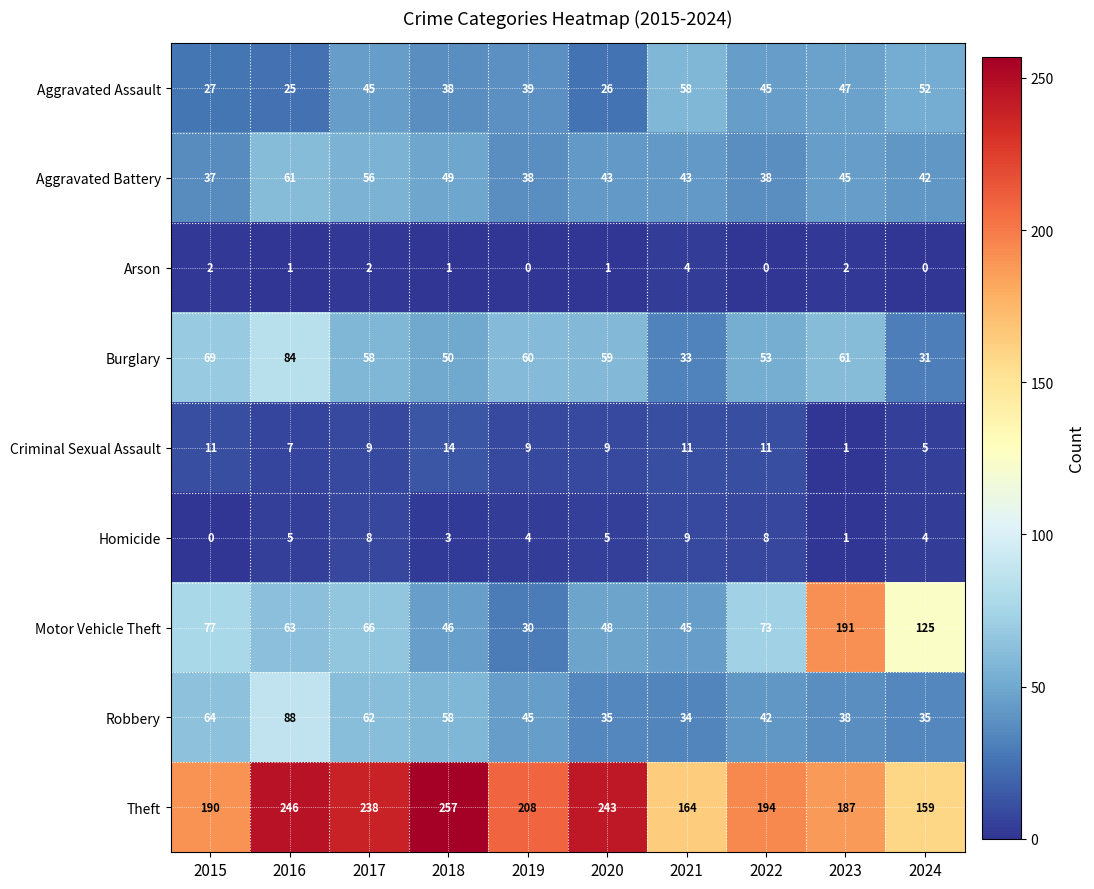

At how many categories does at least one series exceed 25?

10